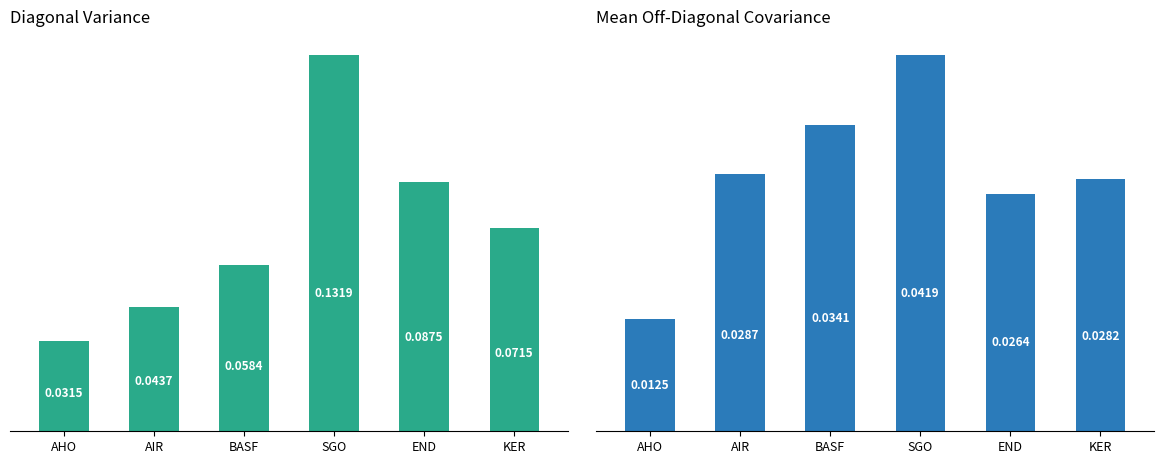

Between SGO and END, which series saw the biggest shift?

Diagonal Variance